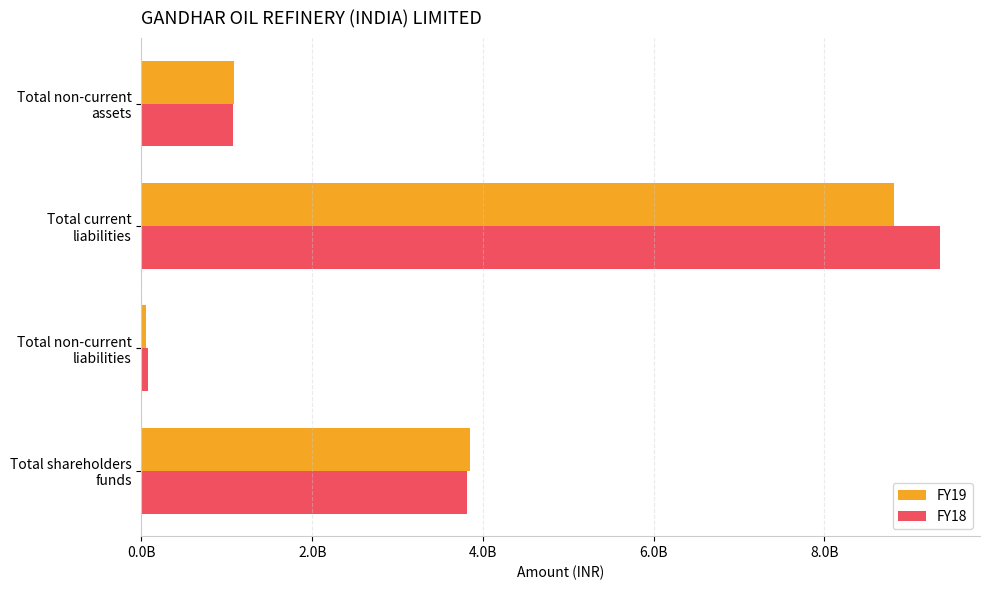

At which label is FY18 closest to 4716380000?

Total shareholders
funds